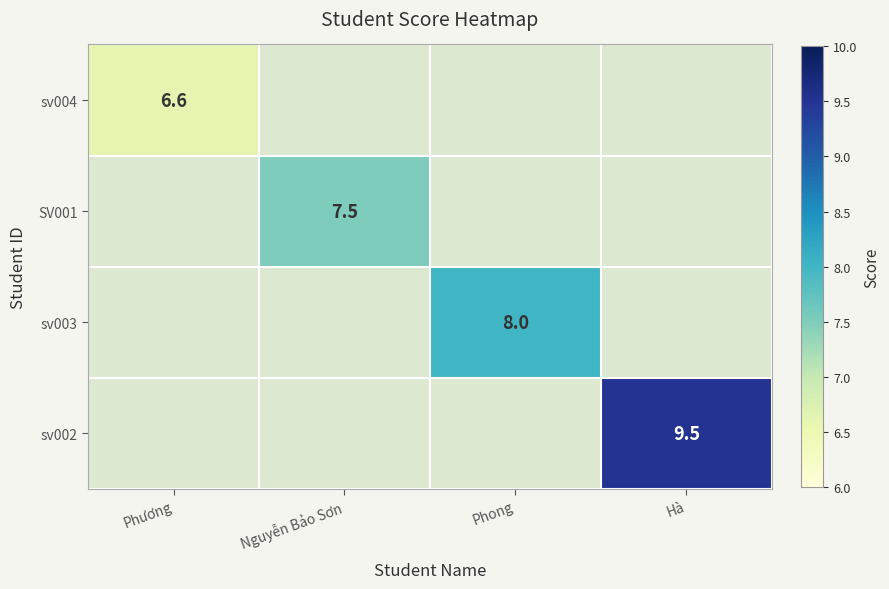

What is the minimum value shown in the chart?

6.6